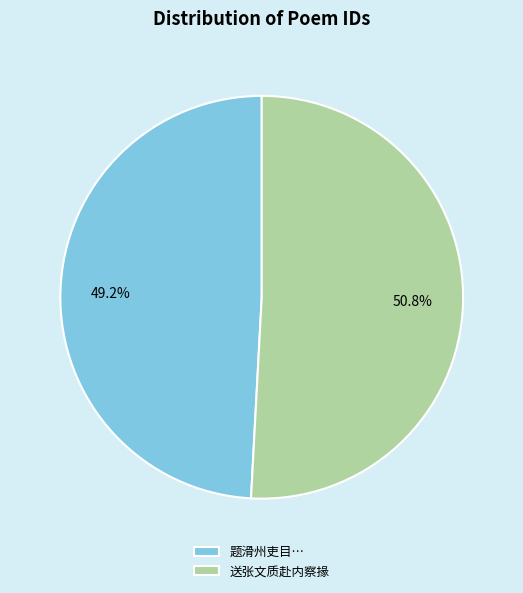

Approximately how many times larger is the value at 送张文质赴内察掾 compared to 题滑州吏目…?

1.0